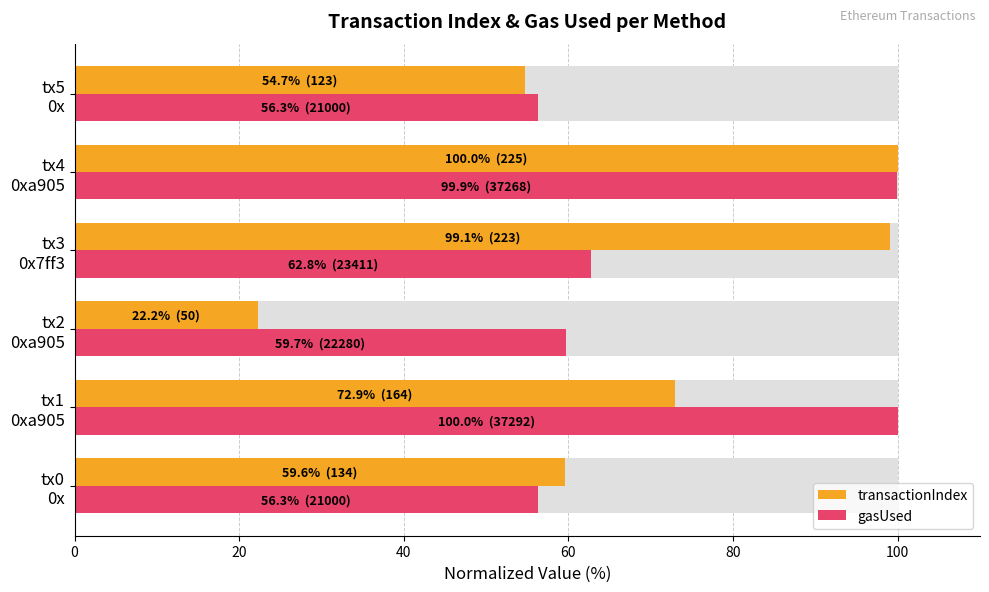

Reading right to left, extract all data points from this chart.

transactionIndex: 54.7	100.0	99.1	22.2	72.9	59.6
gasUsed: 56.3	99.9	62.8	59.7	100.0	56.3